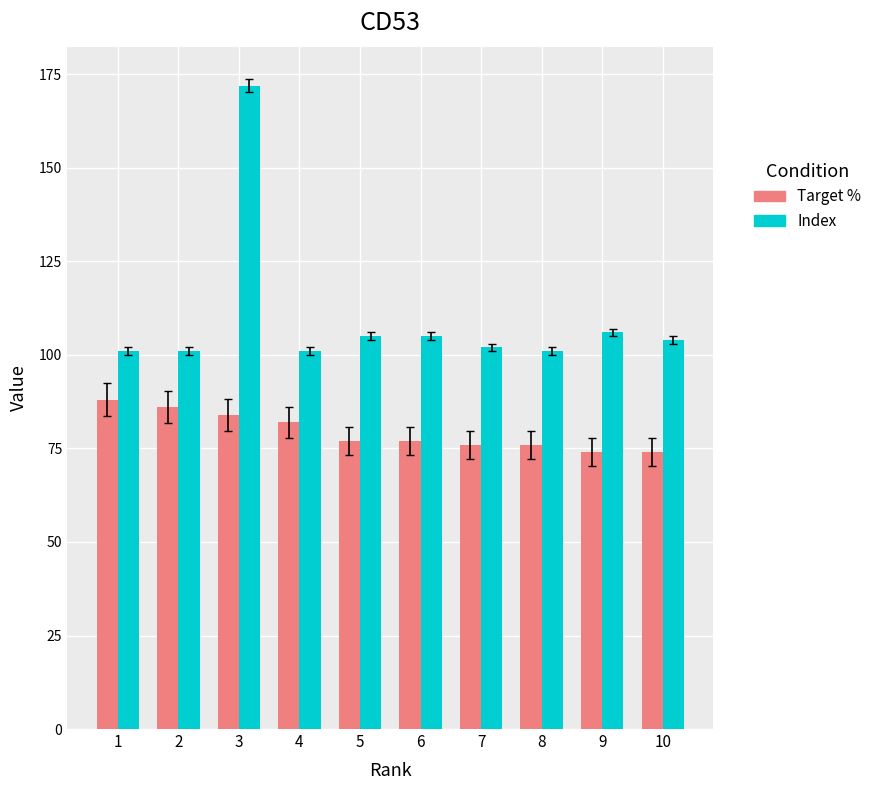

Which series has the largest total across all categories?

Index